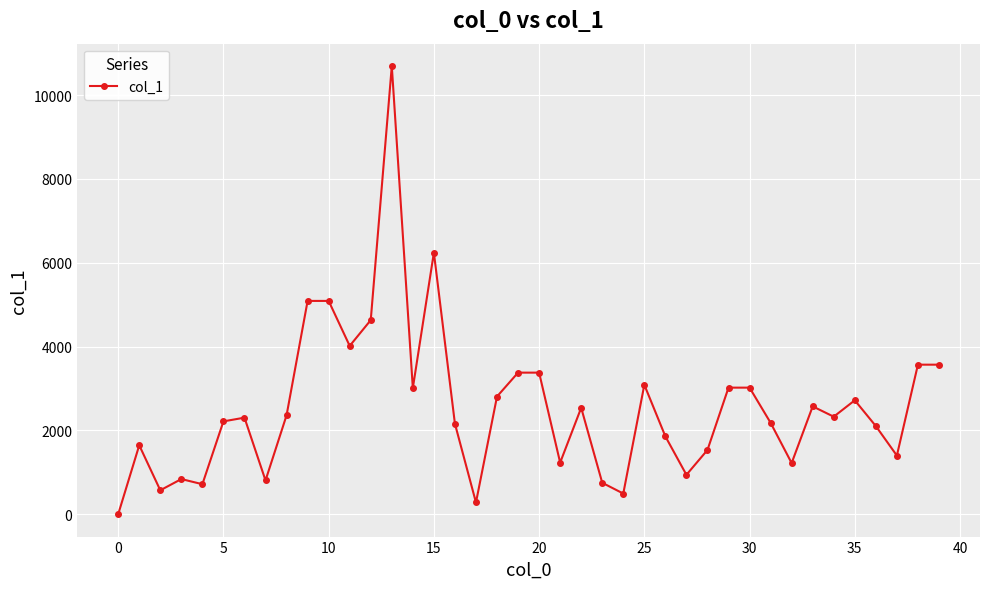

How many values are above zero?

39